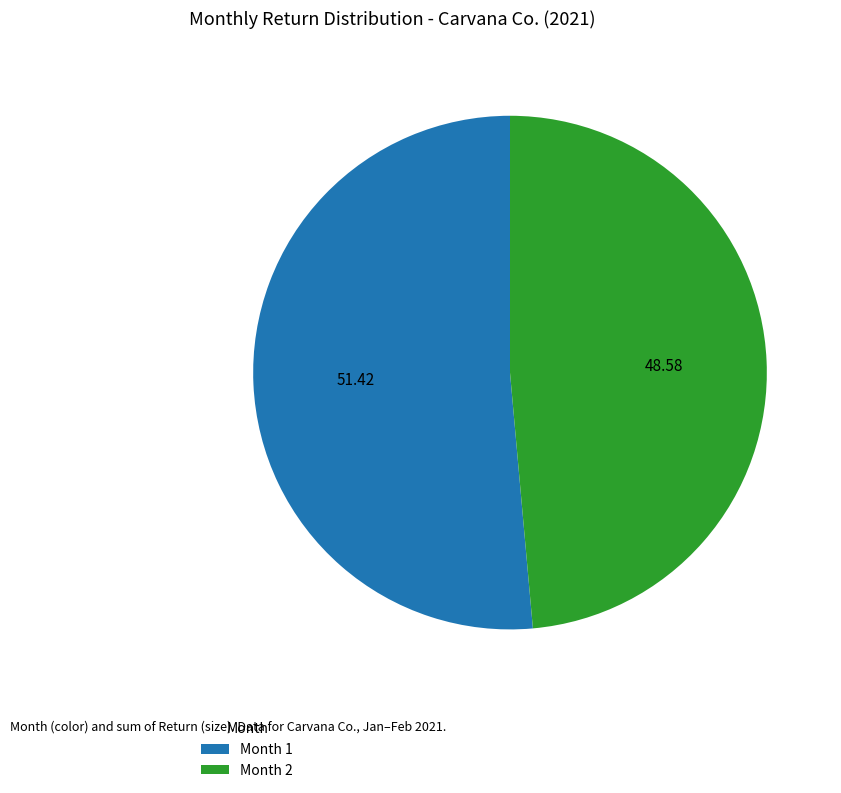

Which category has the biggest portion of the pie?

Month 1